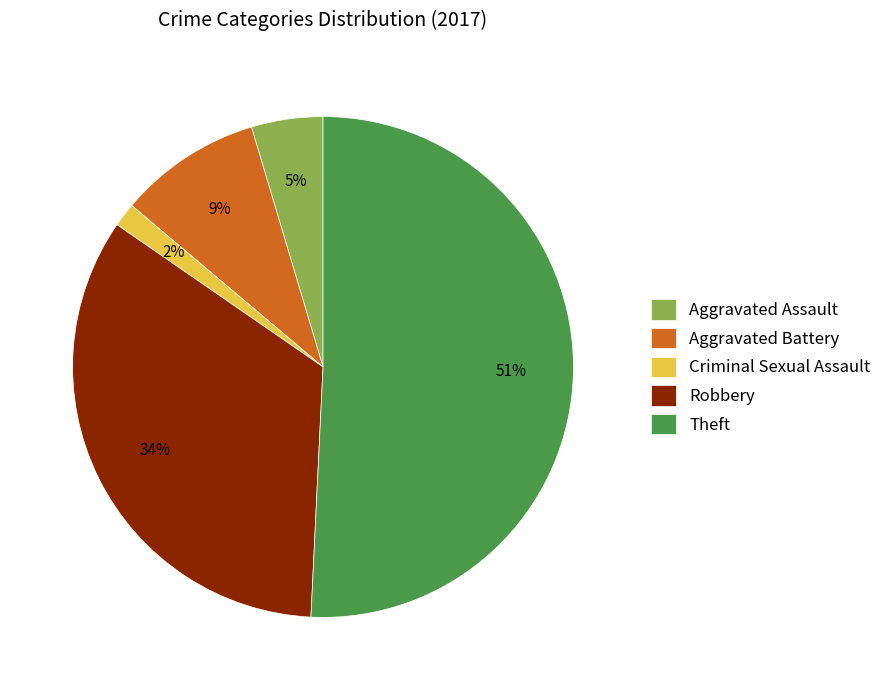

To the nearest percent, what is the difference between the Robbery and Aggravated Assault slice percentages?

29%